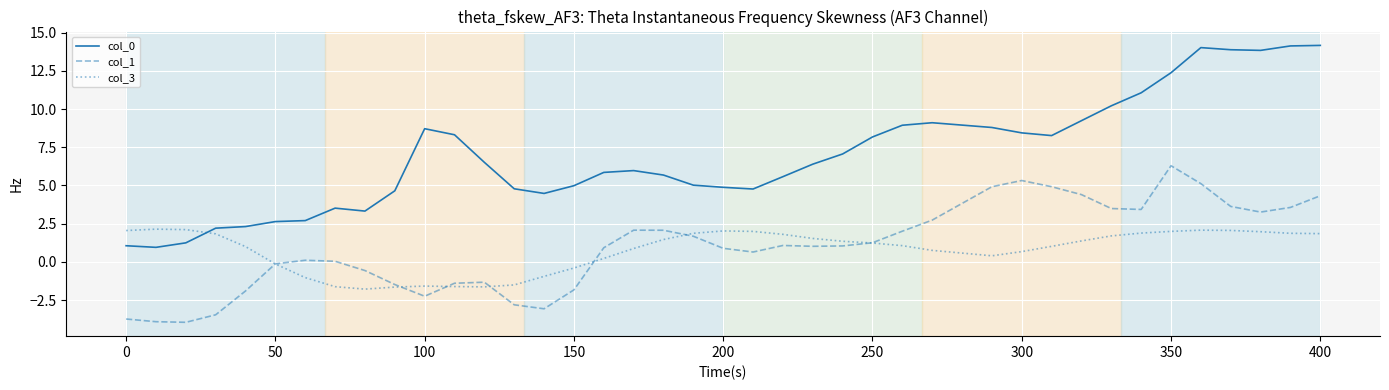

After their last crossing, which series has the higher values: col_3 or col_1?

col_1